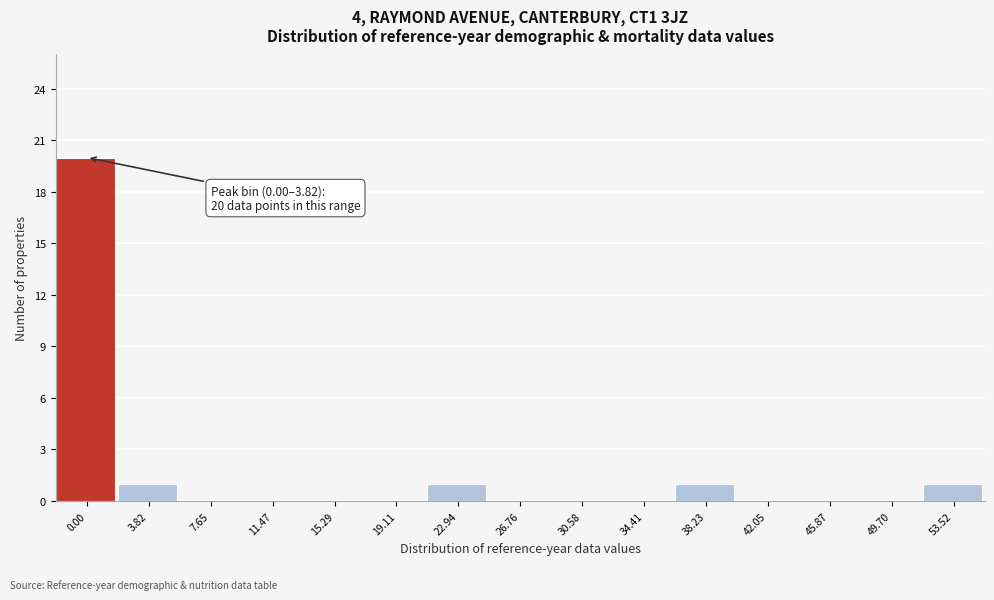

Reading left to right, extract all data points from this chart.

0.00=20	3.82=1	7.65=0	11.47=0	15.29=0	19.11=0	22.94=1	26.76=0	30.58=0	34.41=0	38.23=1	42.05=0	45.87=0	49.70=0	53.52=1